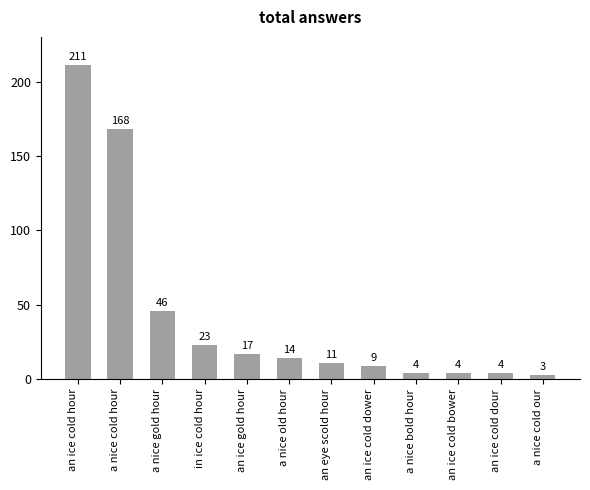

What is the difference between the maximum and minimum values?

208